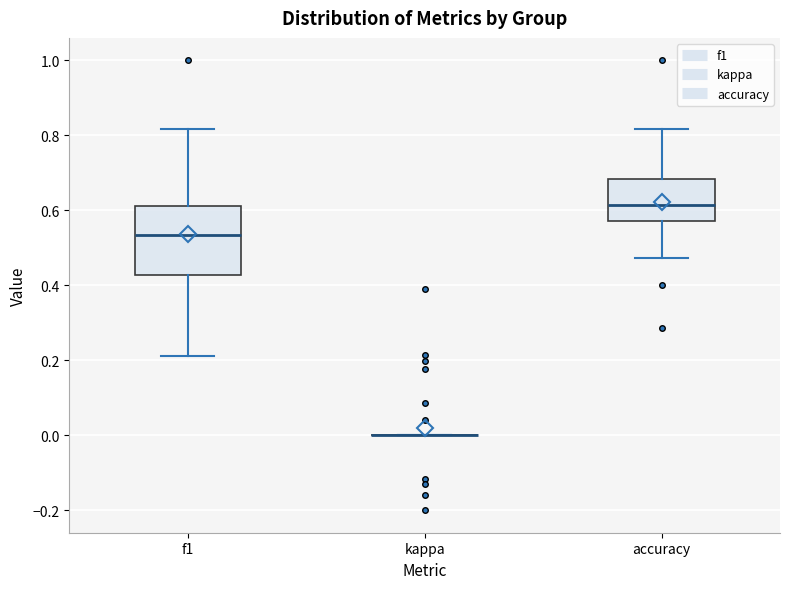

Reading left to right, transcribe this box plot: for each box, give where its median line is, the range the box spans, and where its two whiskers end, as read against the y-axis. The values are not printed on the chart, so give them approximately, as read against the axis.

f1: median 0.54, box 0.42 to 0.62, whiskers 0.22 to 0.82
kappa: box collapsed to a line at 0.00, whiskers 0.00 to 0.00
accuracy: median 0.62, box 0.58 to 0.68, whiskers 0.48 to 0.82